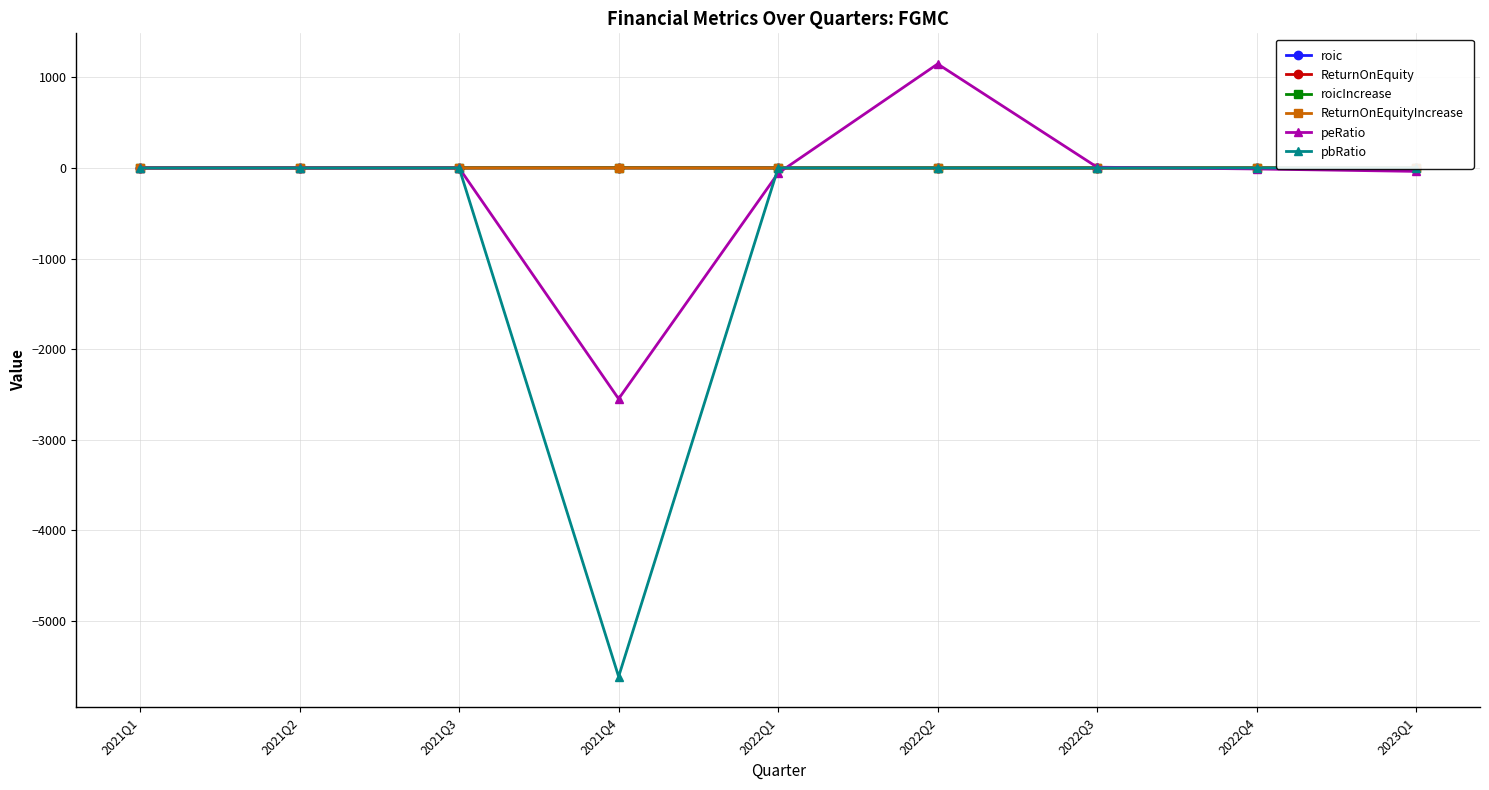

Between 2021Q2 and 2023Q1, which series saw the biggest shift?

peRatio